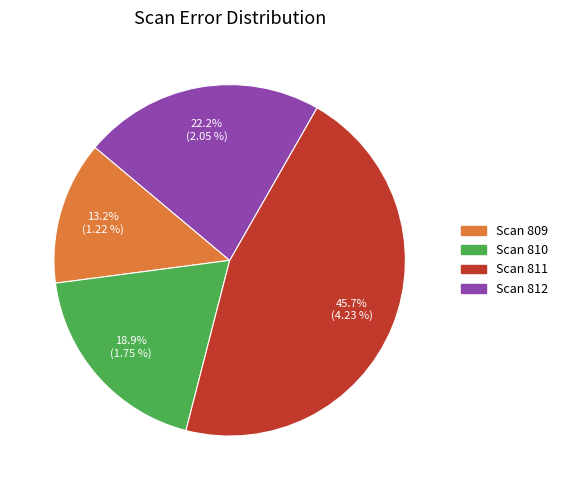

Count the number of slices in the pie.

4